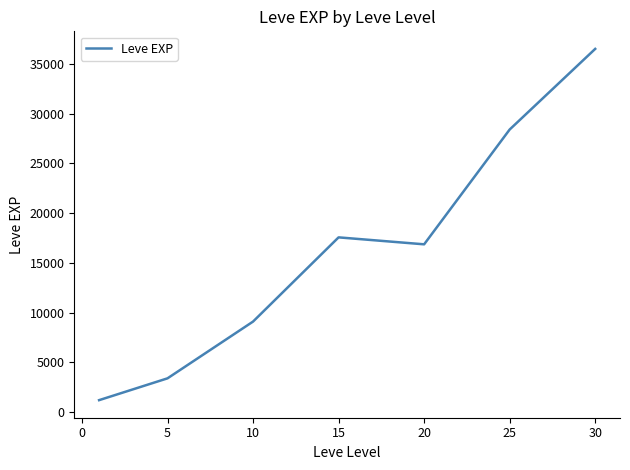

What is the maximum value shown in the chart?

36492.5